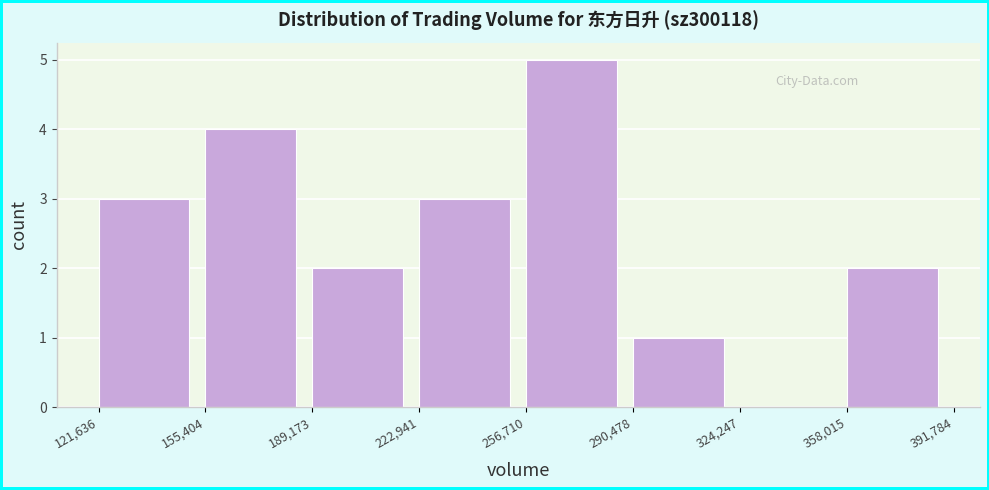

Reading left to right, transcribe this chart: for each bar, give the range it covers on the x-axis and its height. The values are not printed on the chart, so give them approximately, as read against the axis.

121,636 to 155,404: 3
155,404 to 189,173: 4
189,173 to 222,941: 2
222,941 to 256,710: 3
256,710 to 290,478: 5
290,478 to 324,247: 1
324,247 to 358,015: 0
358,015 to 391,784: 2